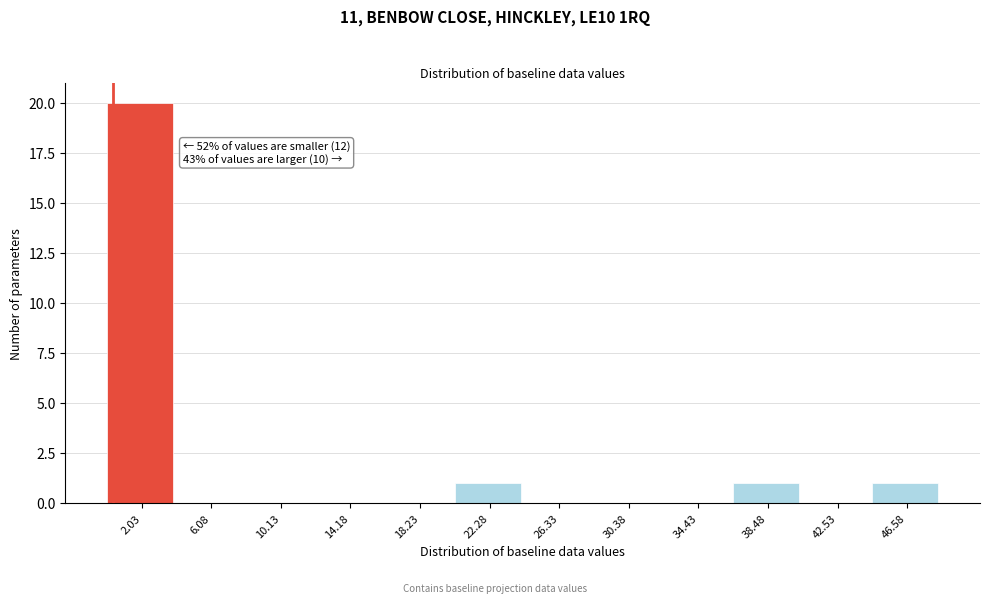

Which range on the x-axis has the tallest bar?

0.0 to 4.0